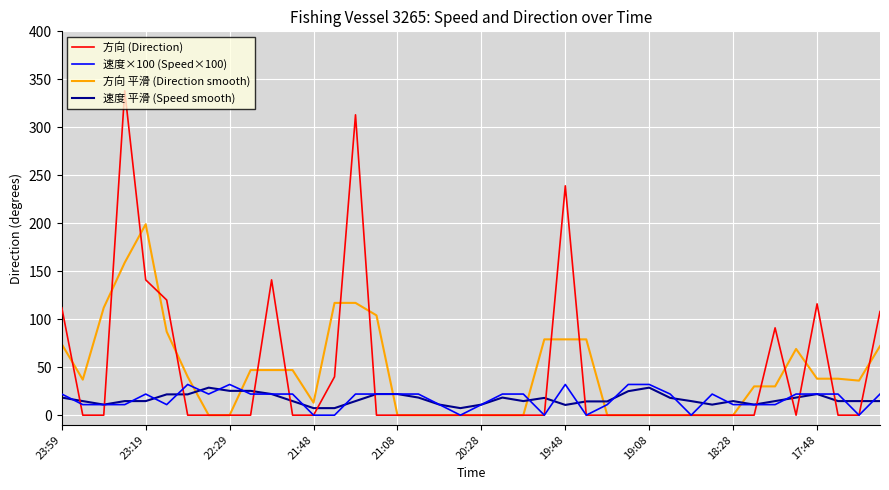

What is the greatest value displayed?

338.0